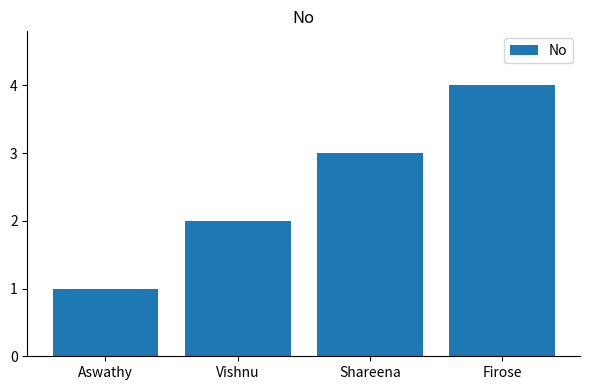

What is the smallest value displayed?

1